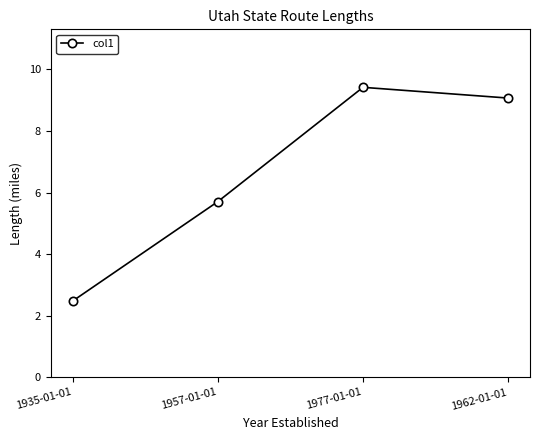

What is the value of the 3rd point from the left?

9.4